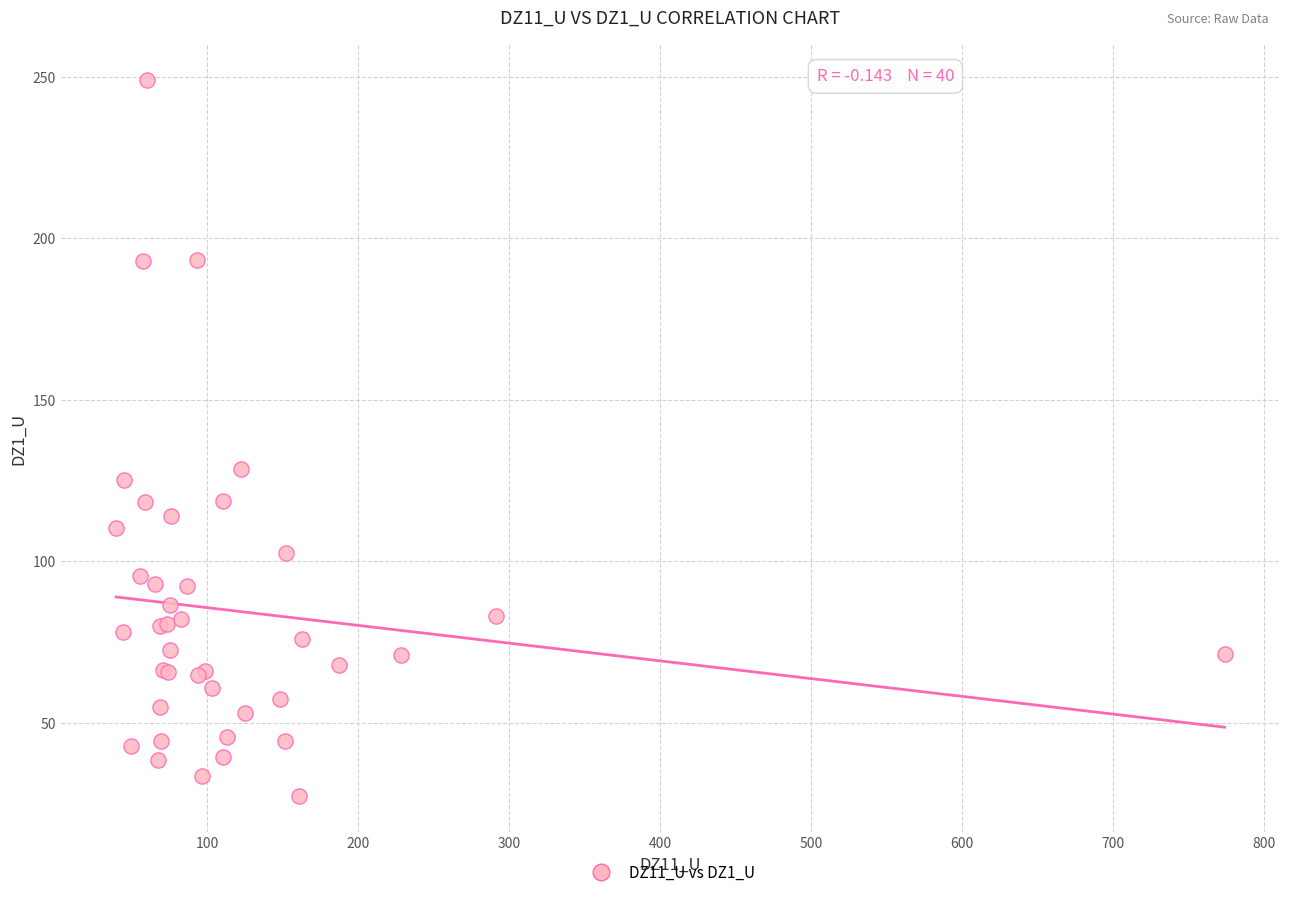

What Y value in the scatter plot is closest to 138?

128.7